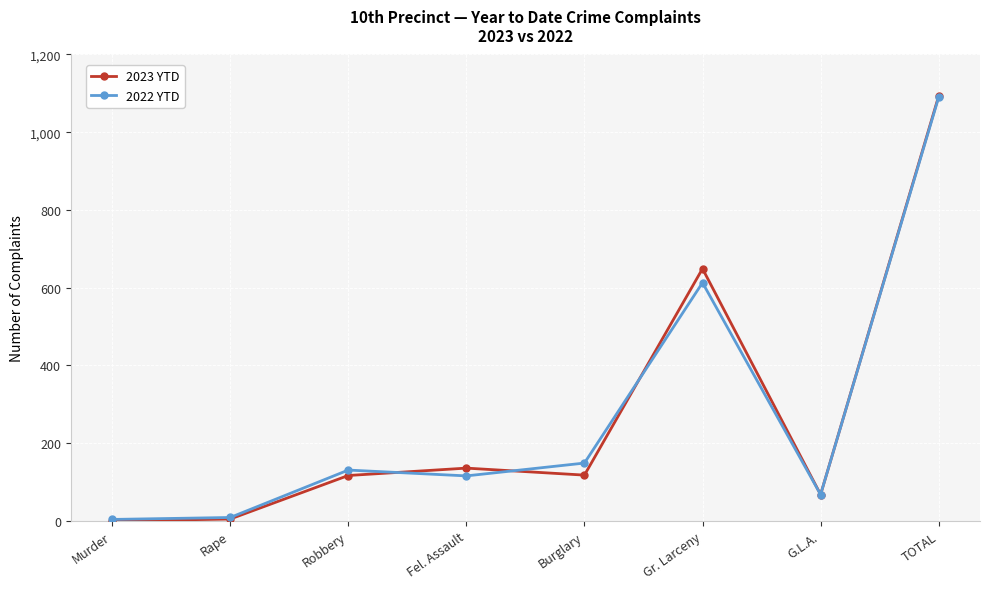

What position from the left is Robbery?

3